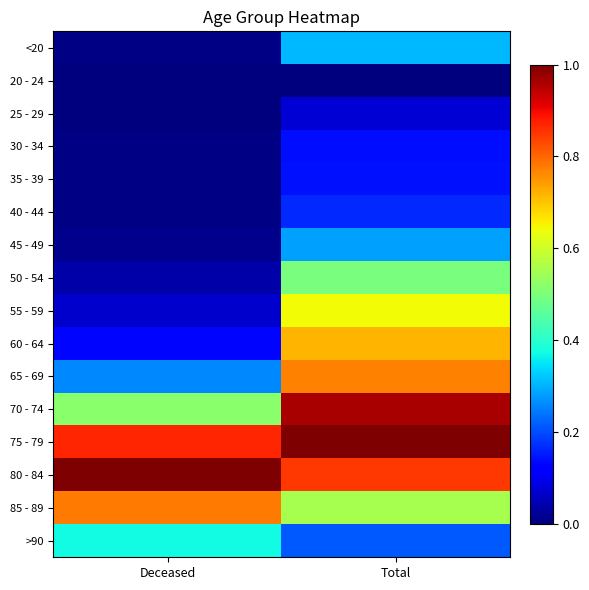

What is the total value across all series at Deceased?

4.1